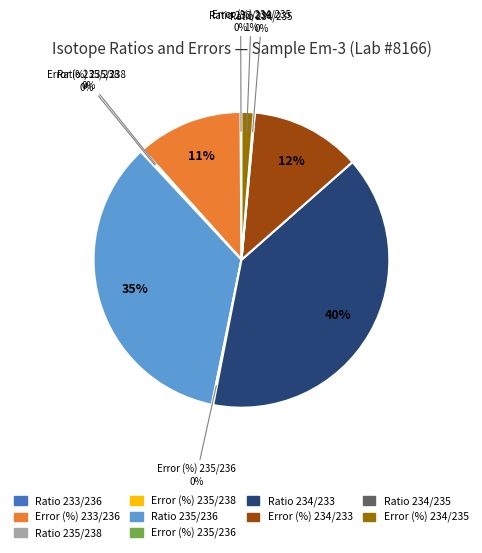

What is the ratio of the value at Error (%) 233/236 to the value at Ratio 235/236?

0.3